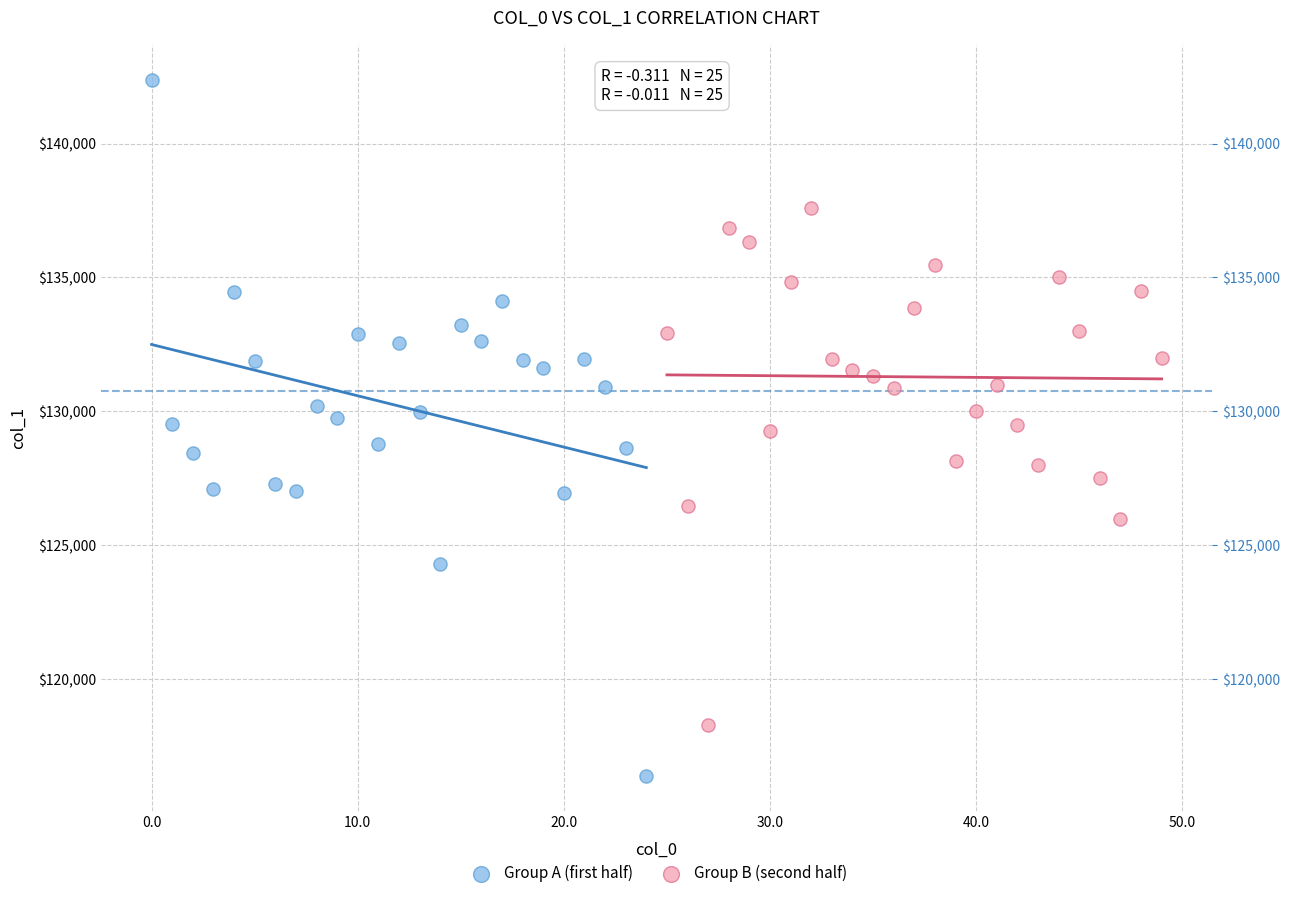

Which series reaches the minimum Y coordinate?

Group A (first half)